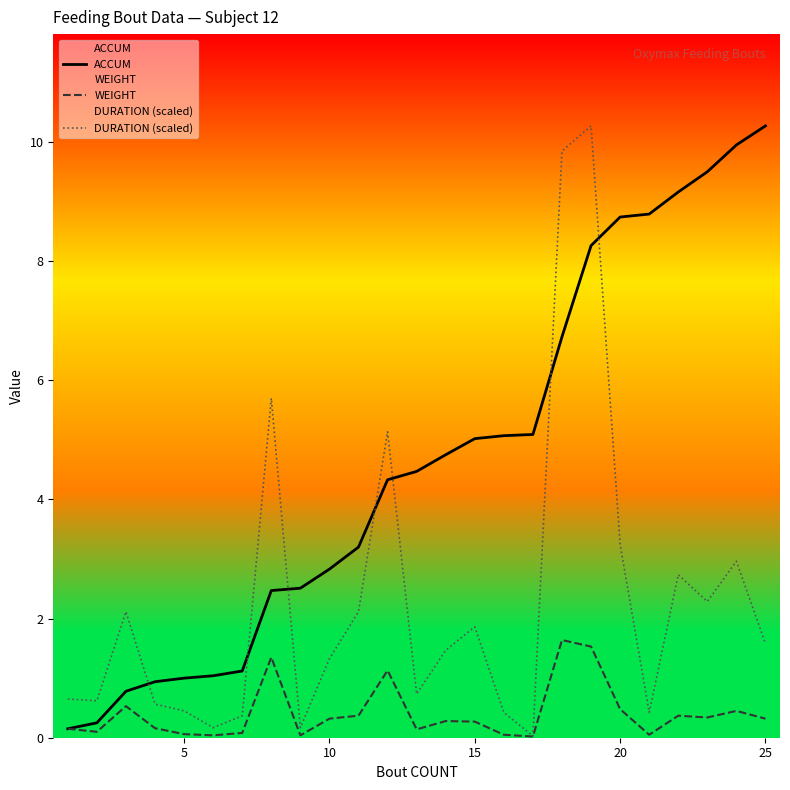

Which series has the widest spread of values?

DURATION (scaled)